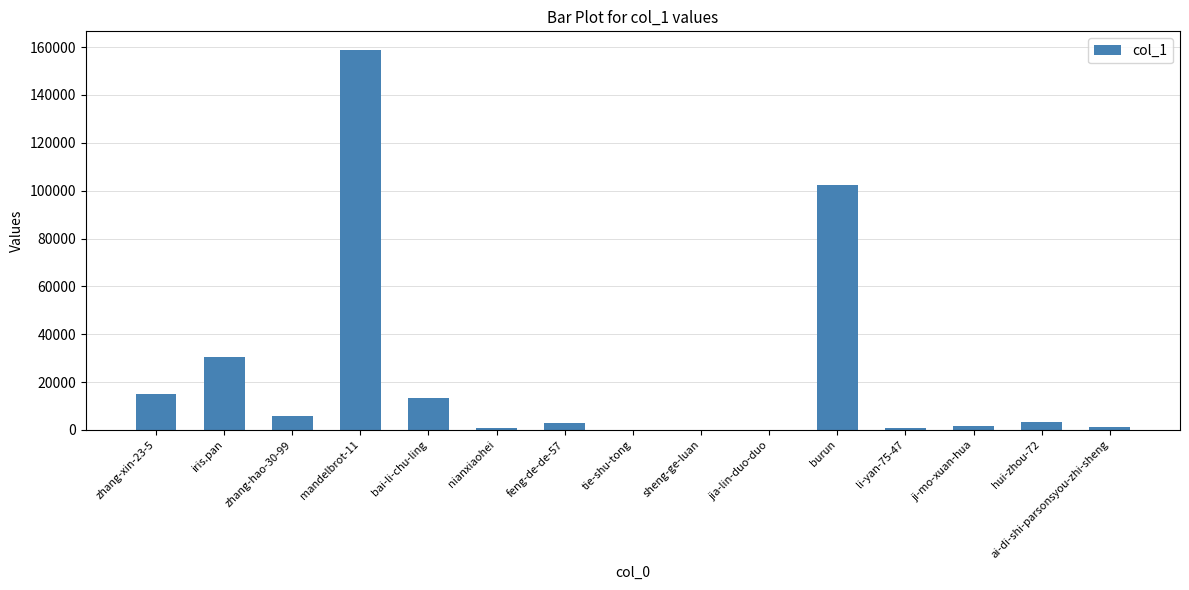

What is the greatest value displayed?

158662